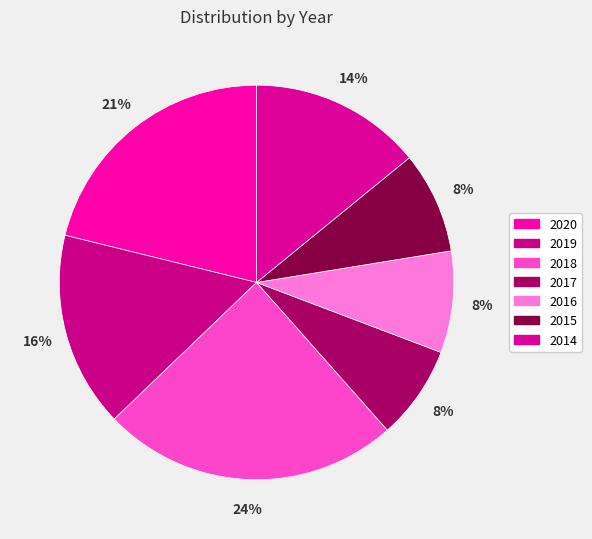

Which category has the smallest portion of the pie?

2017